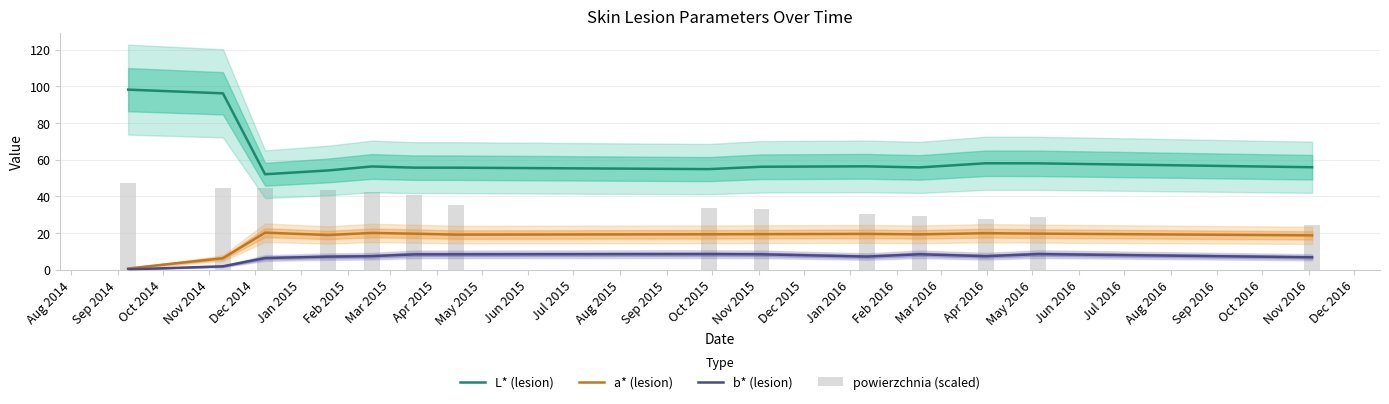

The b* (lesion) series shows 8.5 at Mar 2015. True or false?

True